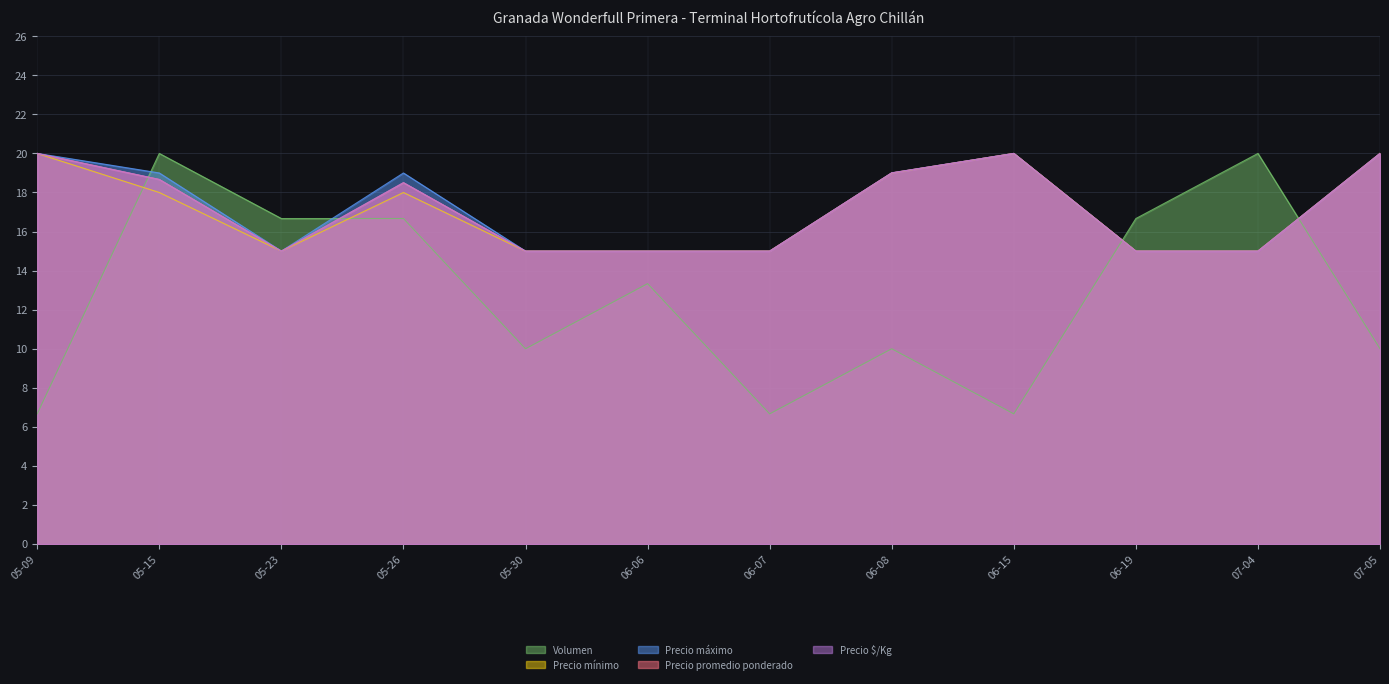

Is the value of Precio promedio ponderado at 07-05 greater than the value of Precio máximo at 05-26?

Yes